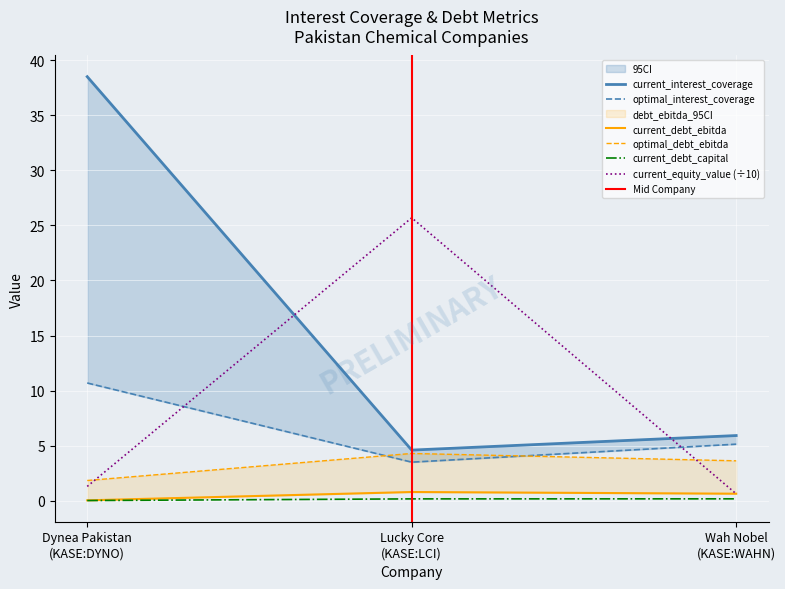

What is the difference between the current_equity_value values at Wah Nobel (KASE:WAHN) and Lucky Core (KASE:LCI)?

25.1